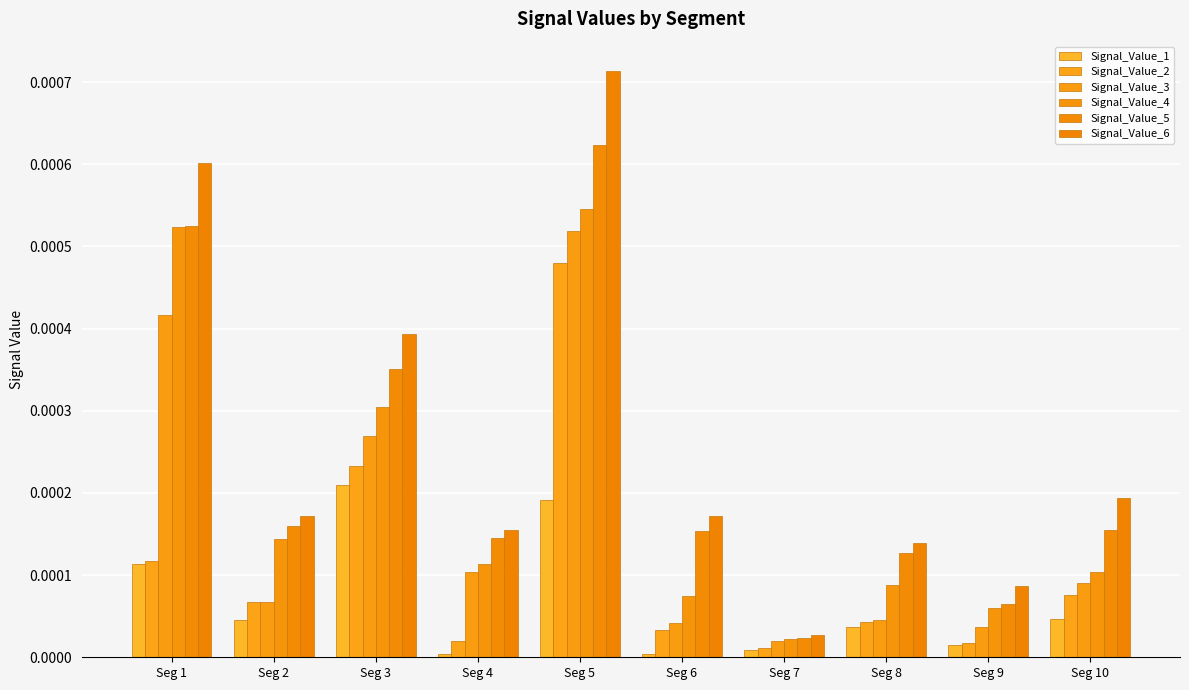

How many groups of bars are there?

10